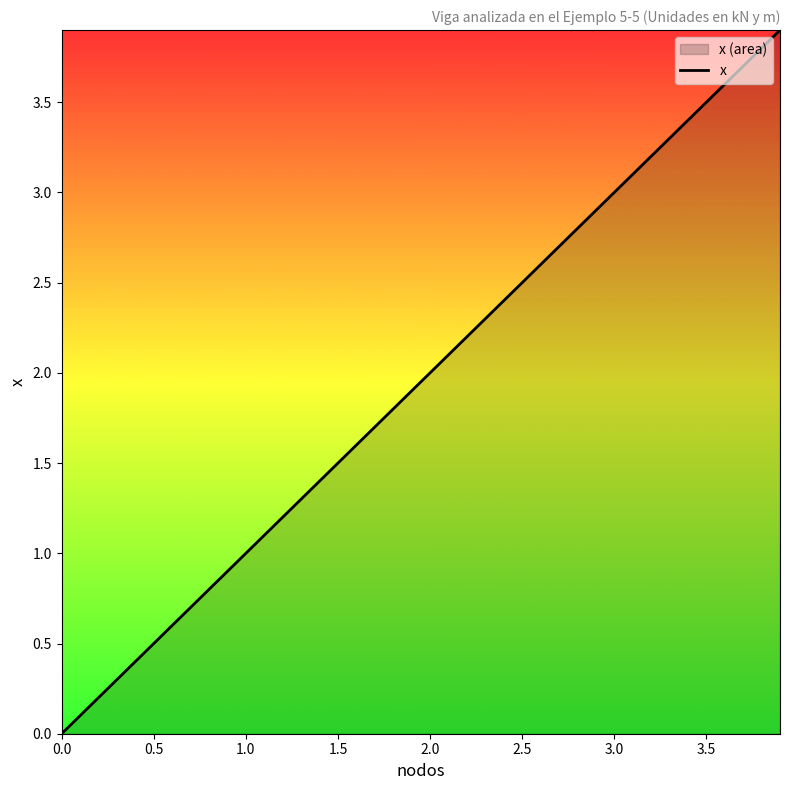

Which has a higher value, 1.5 or 0.5?

1.5